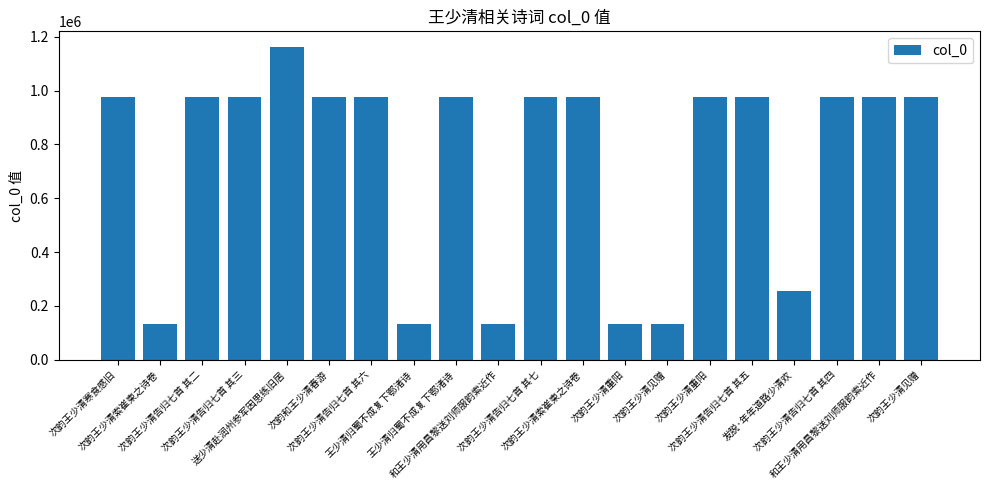

The value at 次韵王少清告归七首 其六 is 1578483. True or false?

False